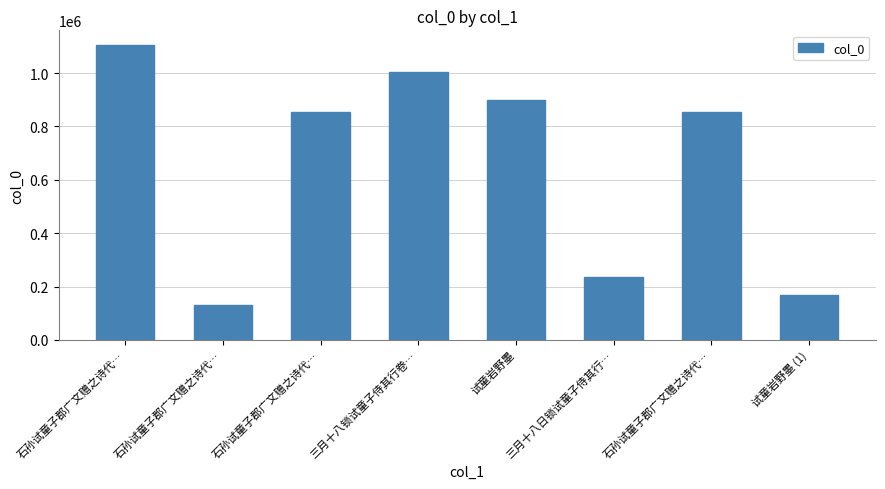

How many categories are shown in the chart?

8